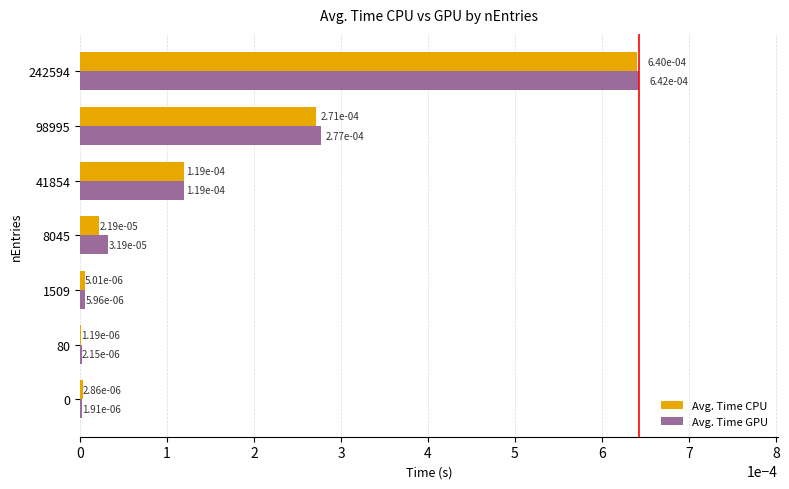

At which label does Avg. Time GPU reach its peak?

242594